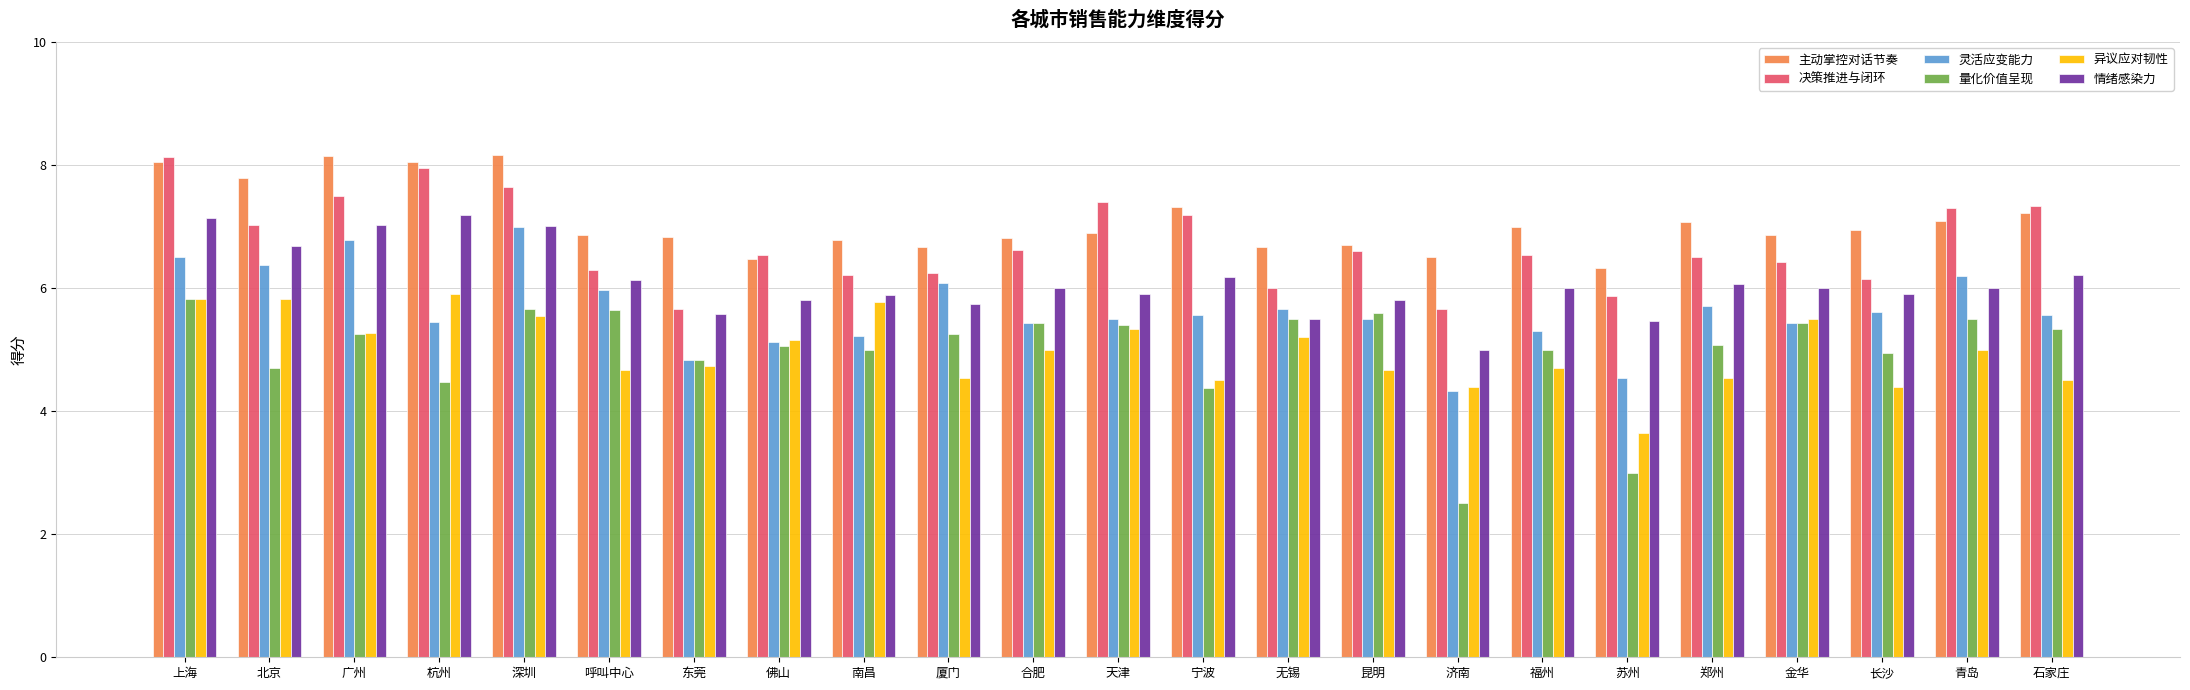

What is the value of the 决策推进与闭环 bar at the 14th from the left?

6.0